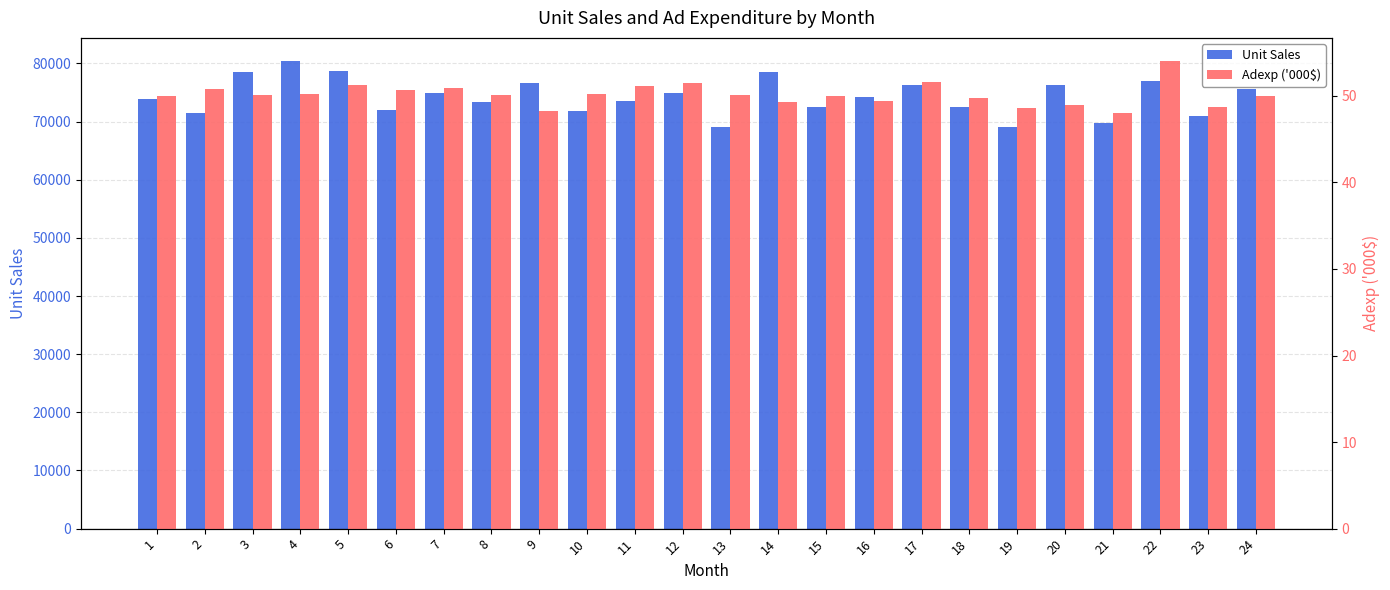

At how many categories does at least one series exceed 56460?

24